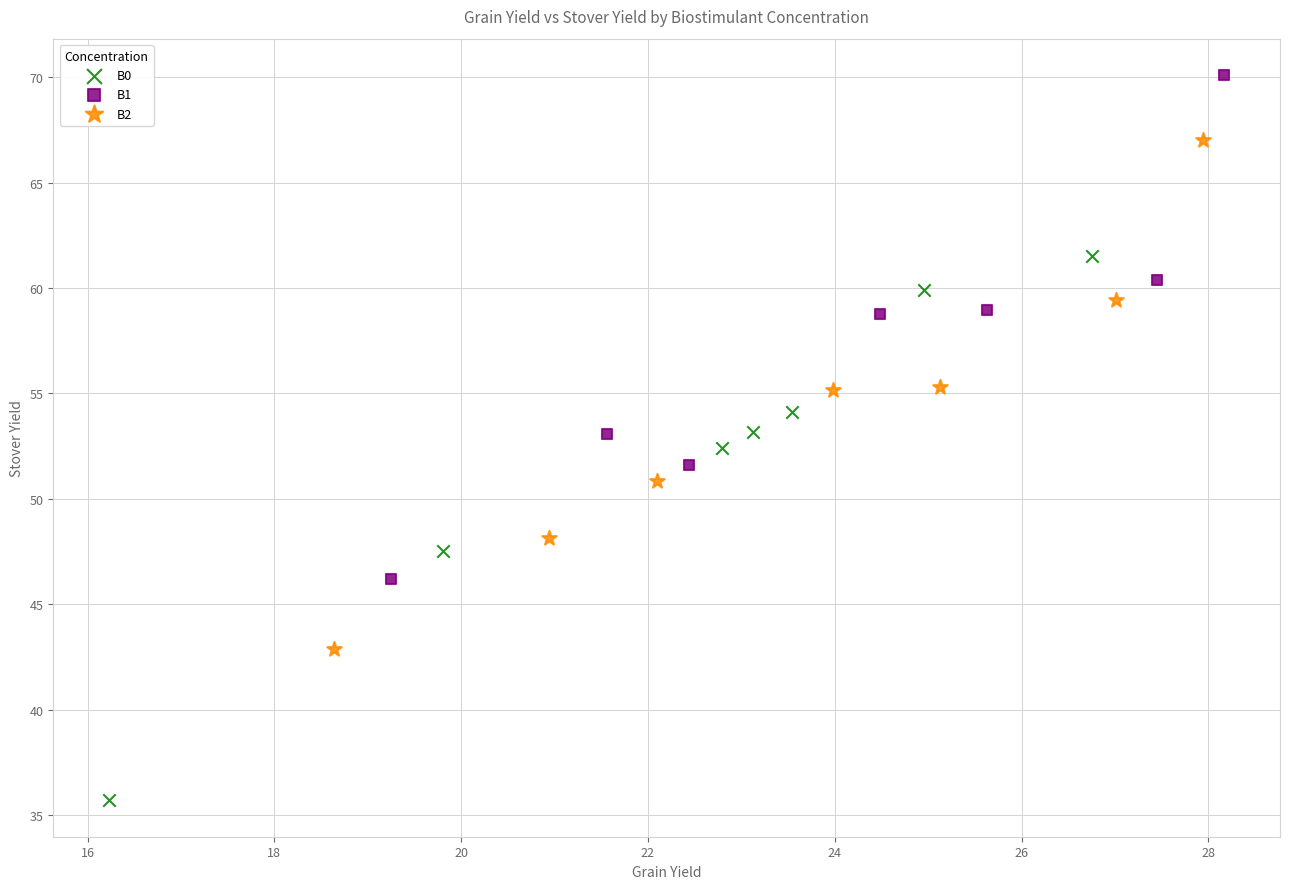

Which series has the largest Y range (max minus min)?

B0